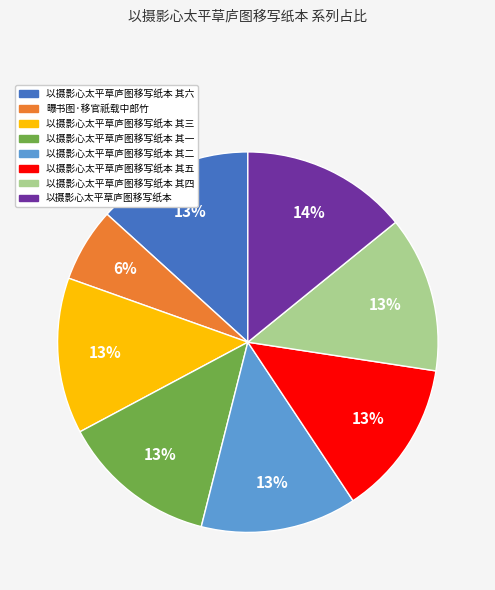

To the nearest percent, what is the difference between the largest and smallest slice percentages?

8%